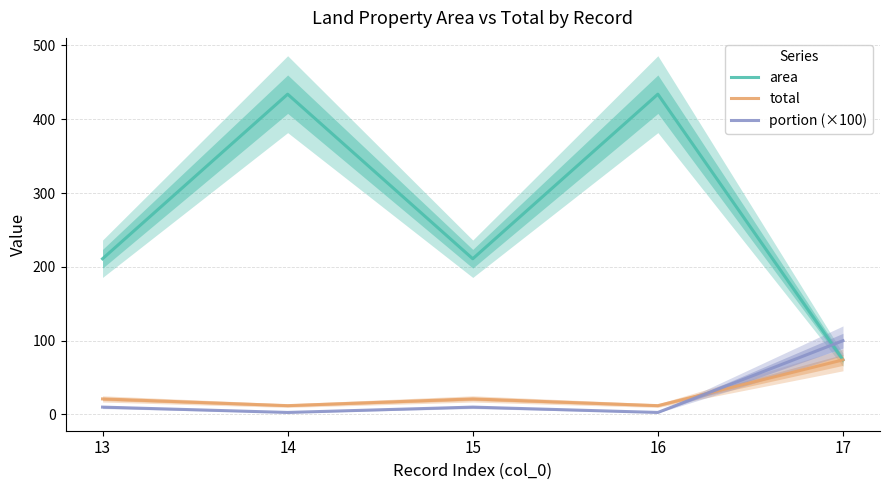

List the series in order of their peak value, highest first.

area, portion (×100), total